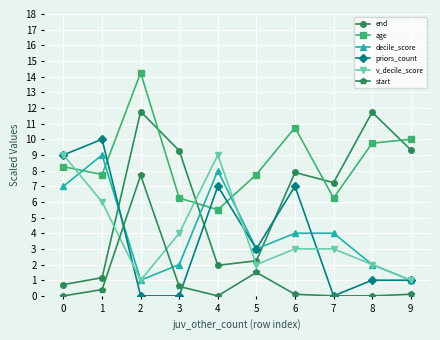

True or false: end and v_decile_score cross at least once.

True